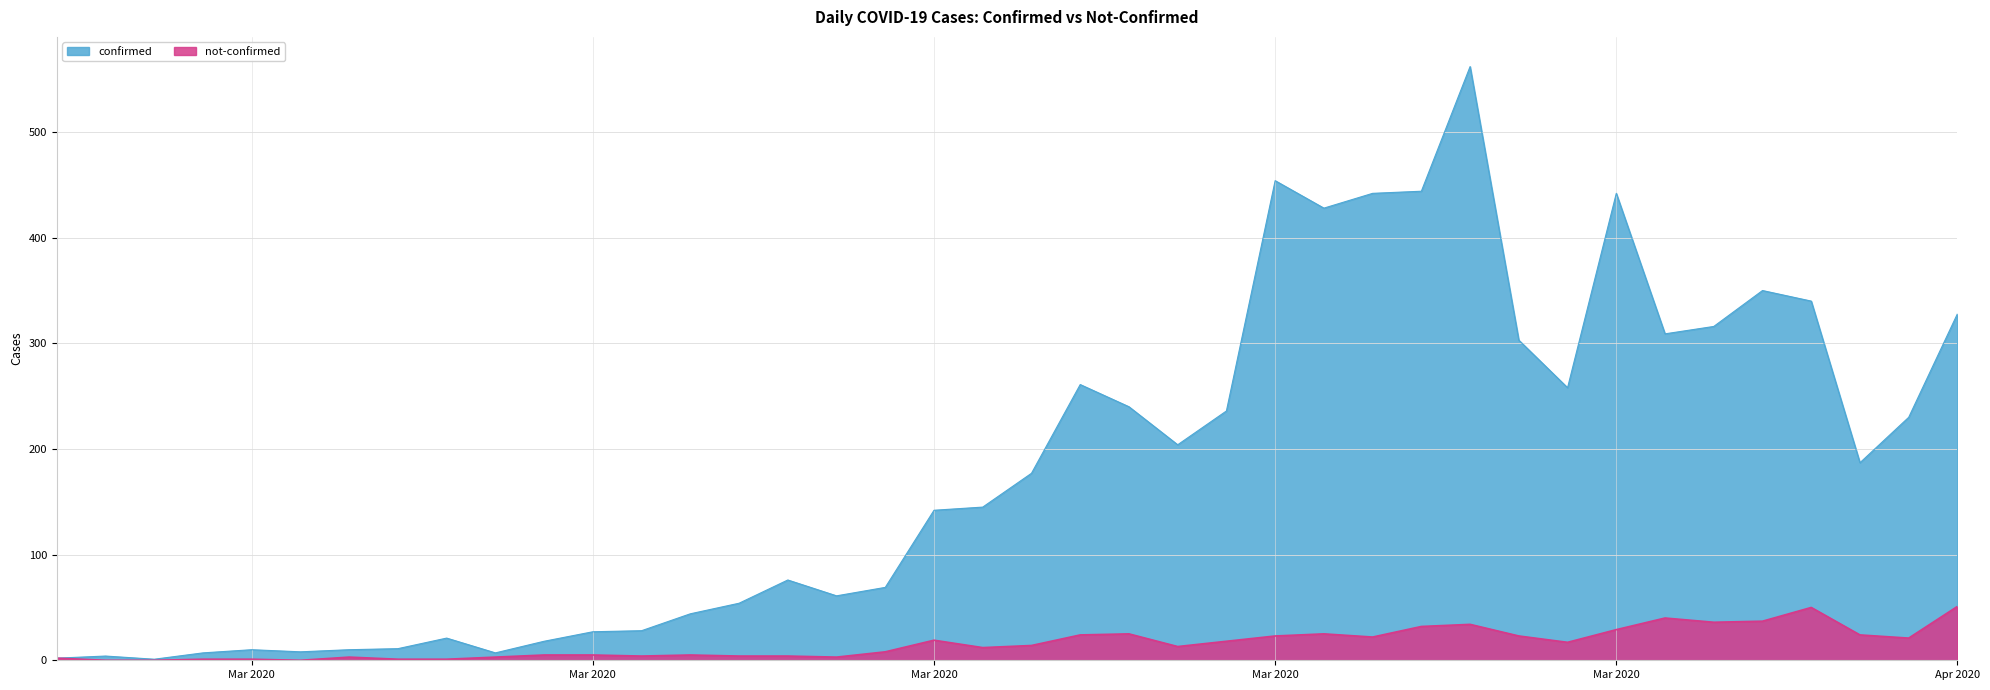

What is the sum of all not-confirmed values?

639